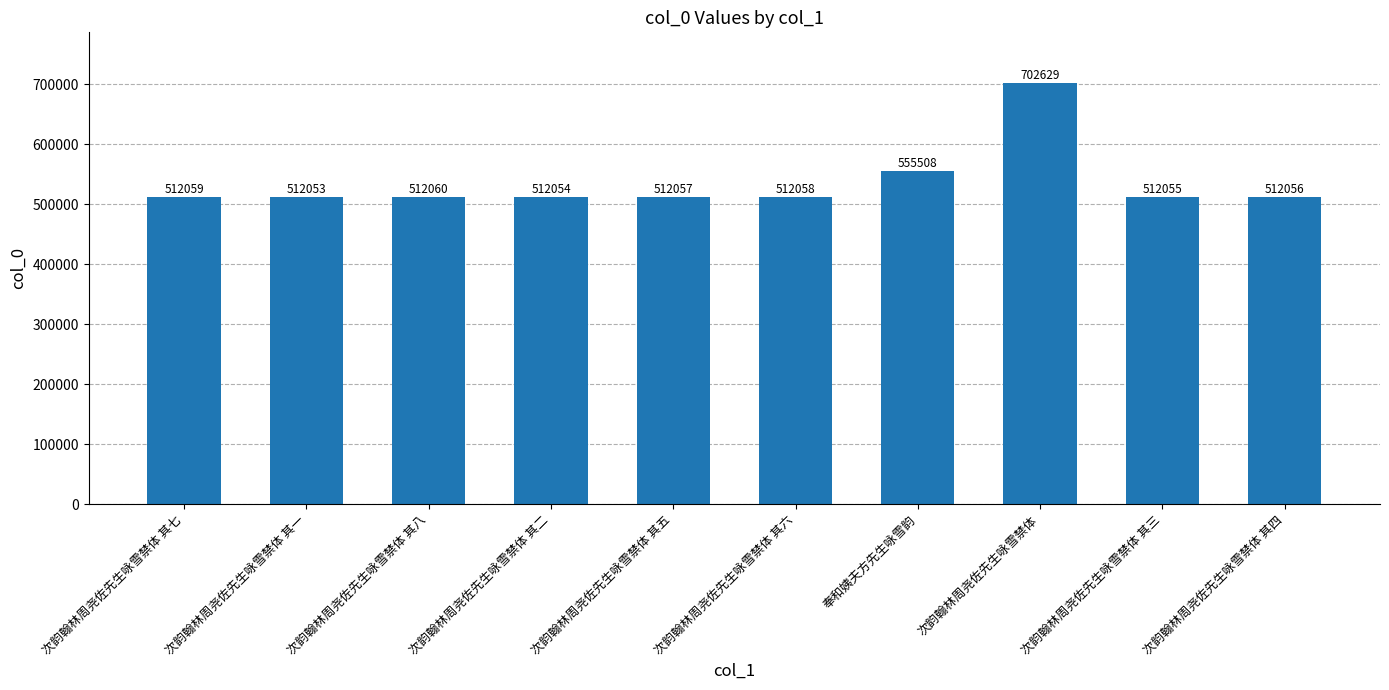

What is the change in value from 次韵翰林周尧佐先生咏雪禁体 其八 to 次韵翰林周尧佐先生咏雪禁体 其二?

-6